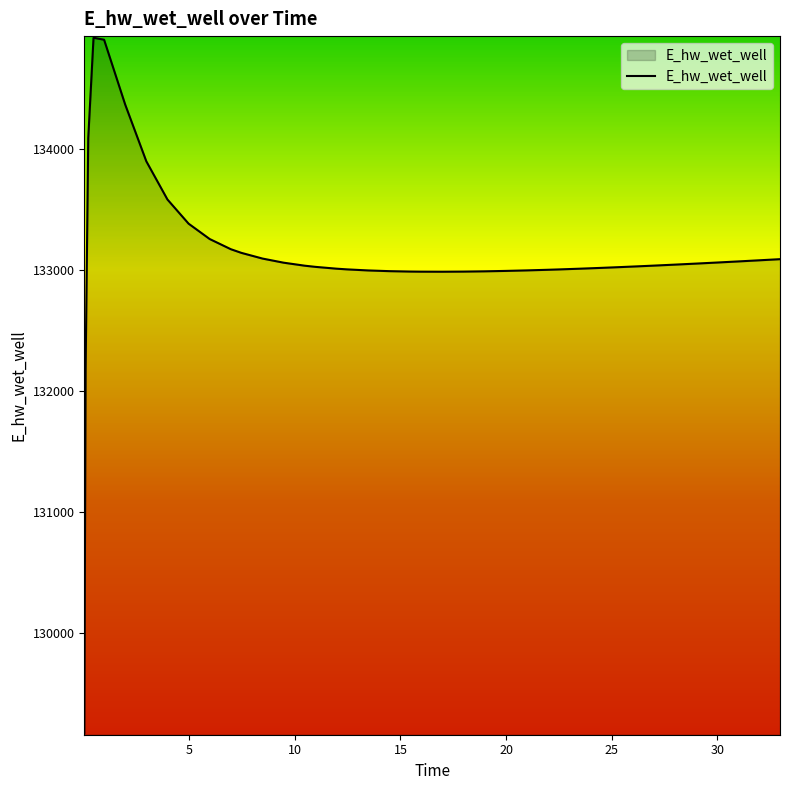

What is the maximum value shown in the chart?

134916.3